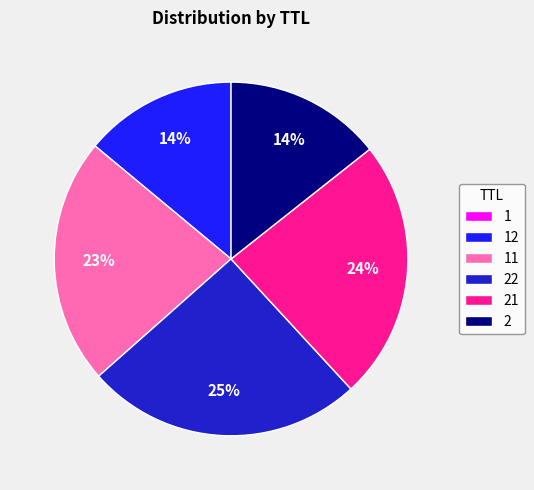

The 22 slice represents 25% of the pie. True or false?

True